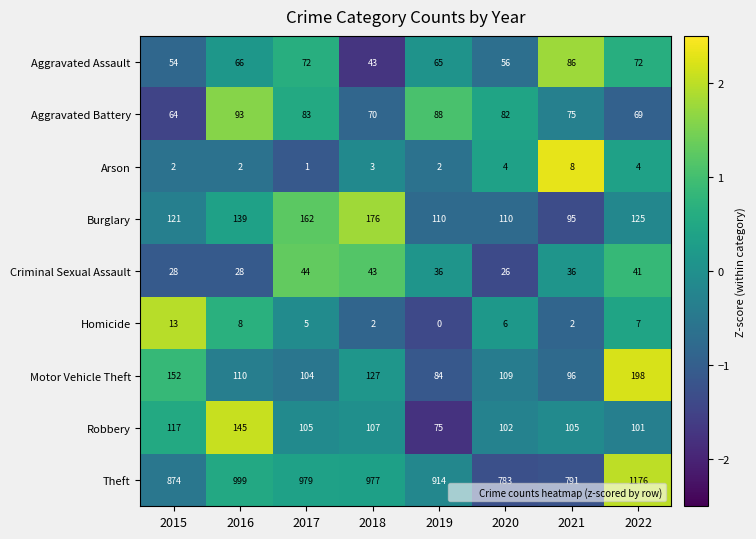

True or false: Robbery has a value of 102 at 2020.

True